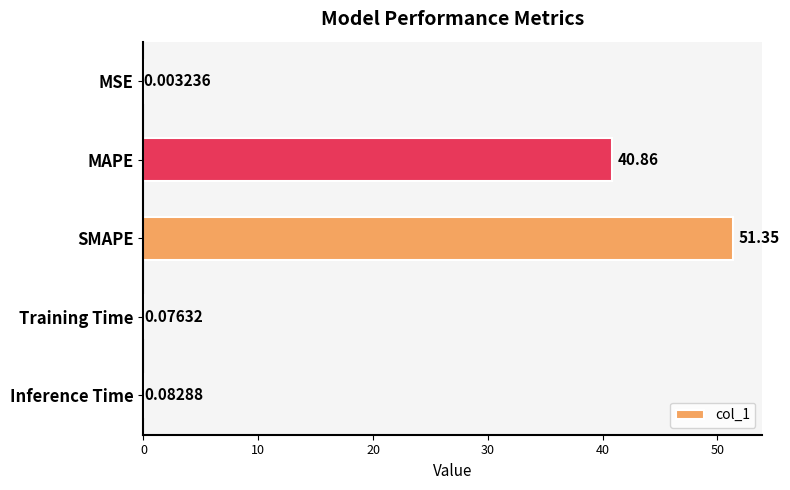

Which label corresponds to the largest value in the chart?

SMAPE